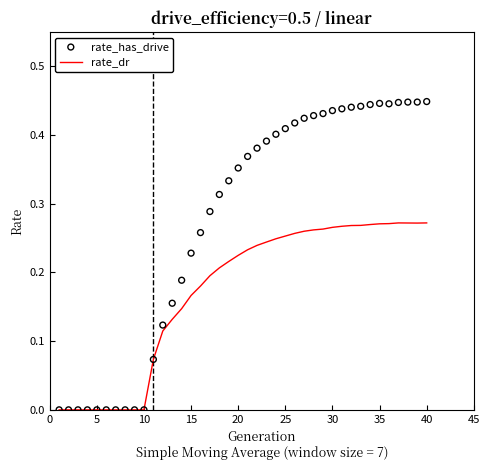

Which series reaches the maximum Y coordinate?

rate_has_drive